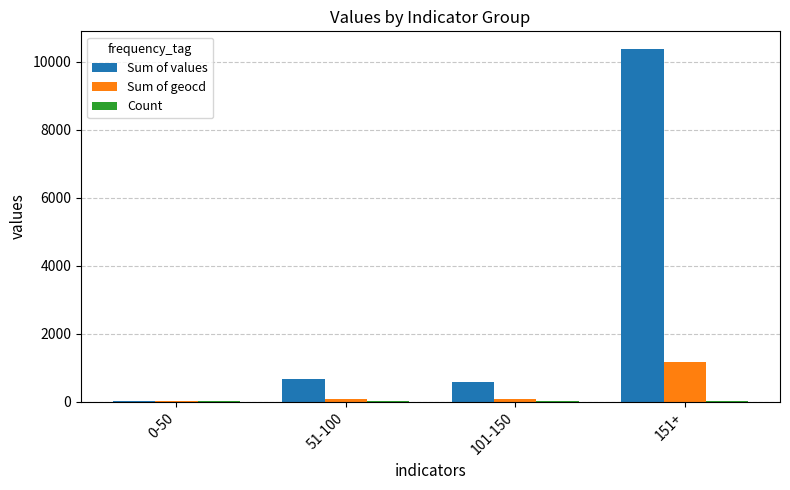

At which category does the chart reach its peak across all series?

151+